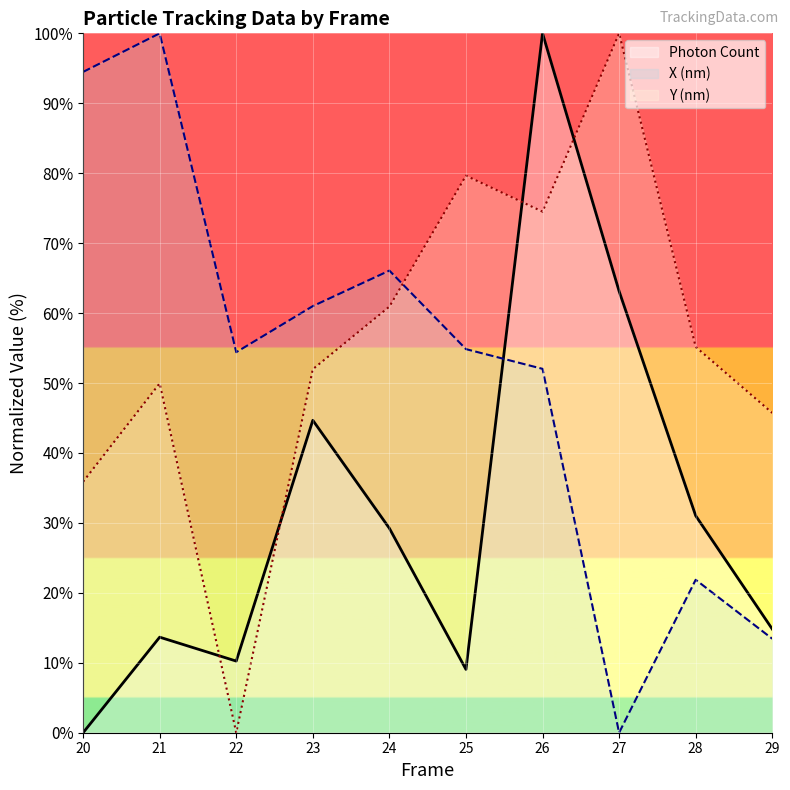

True or false: Y (nm) has a value of 17.8 at 24.

False